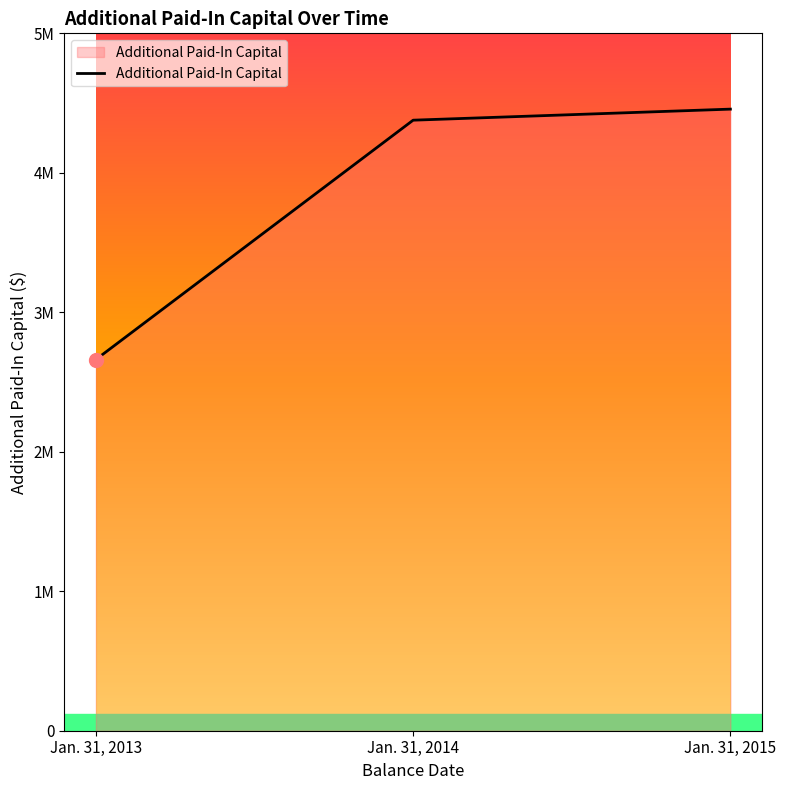

List the labels in order of value, largest first.

Jan. 31, 2015, Jan. 31, 2014, Jan. 31, 2013